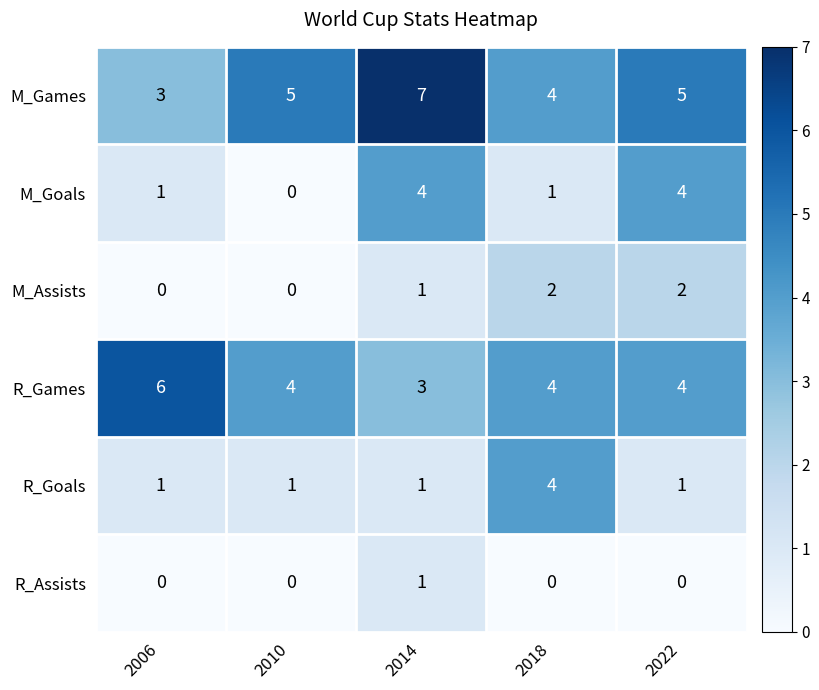

Count the number of data series in this chart.

6